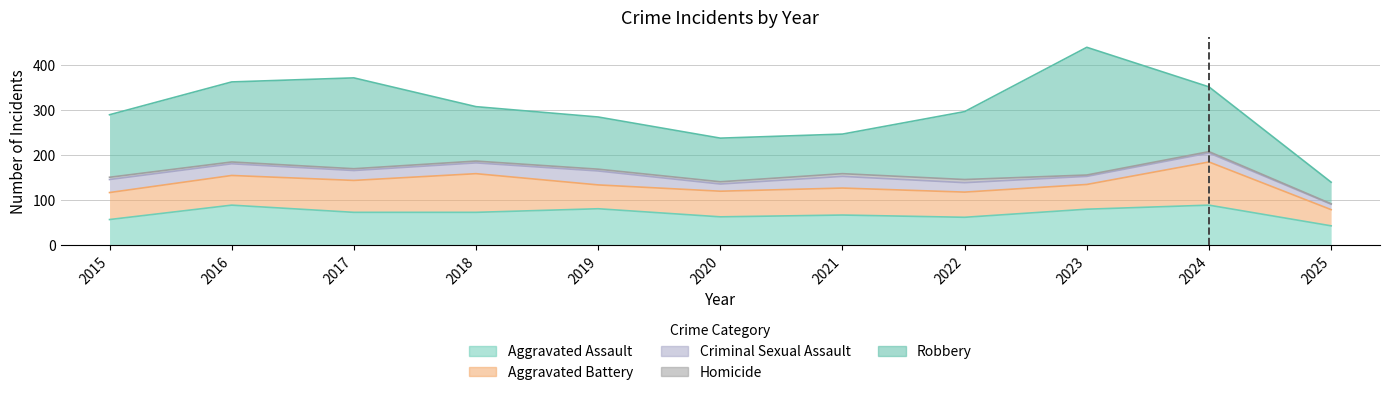

The value of Homicide at 2015 is 7. True or false?

False